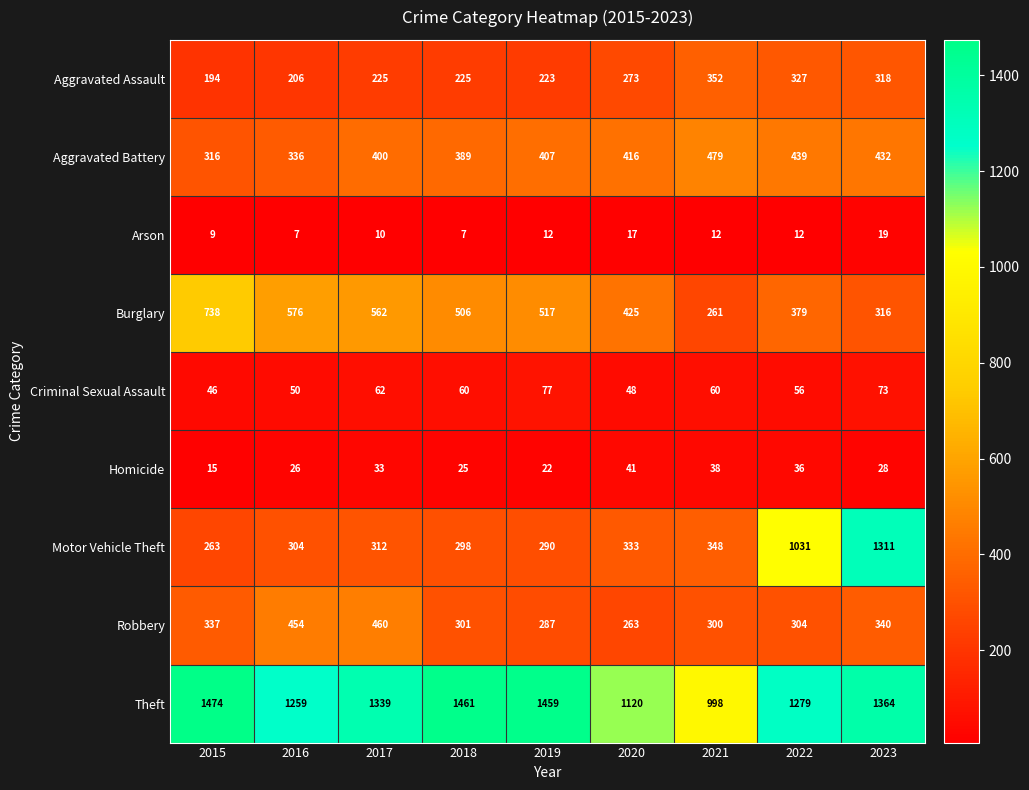

At how many categories does at least one series exceed 281?

9